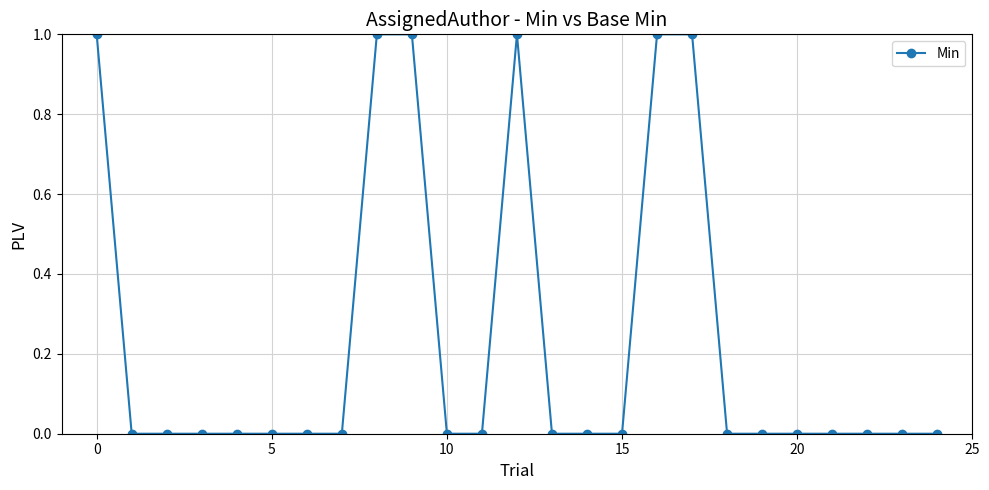

What is the sum of all values?

6